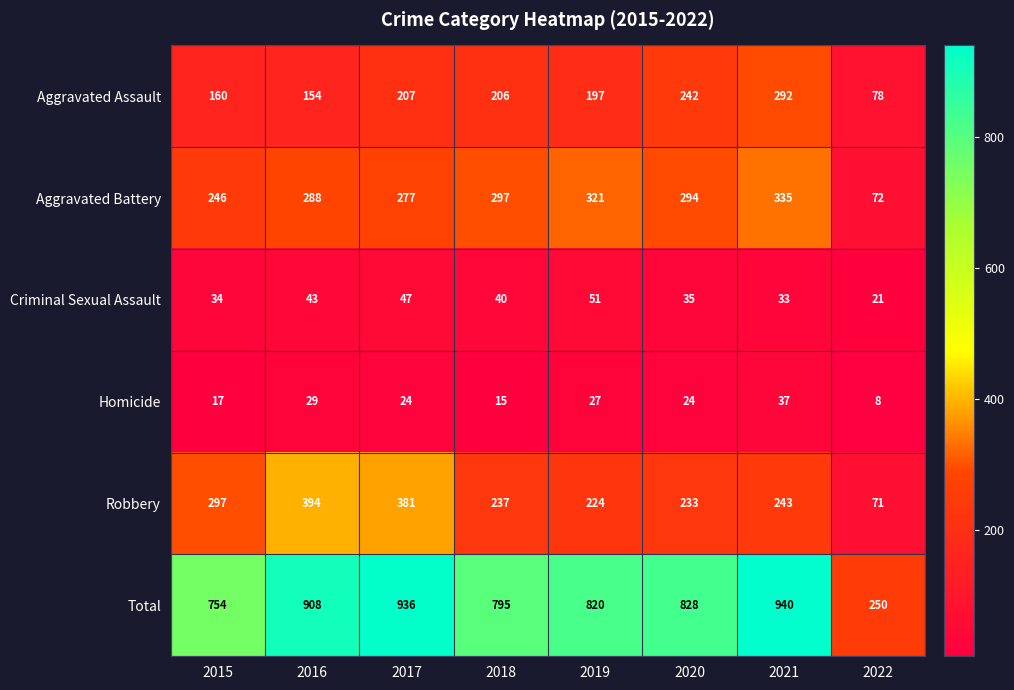

The Robbery series shows 123 at 2020. True or false?

False